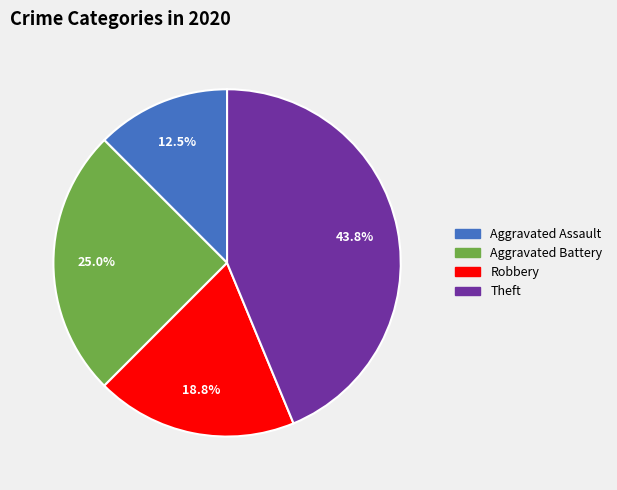

How many segments does this pie chart have?

4